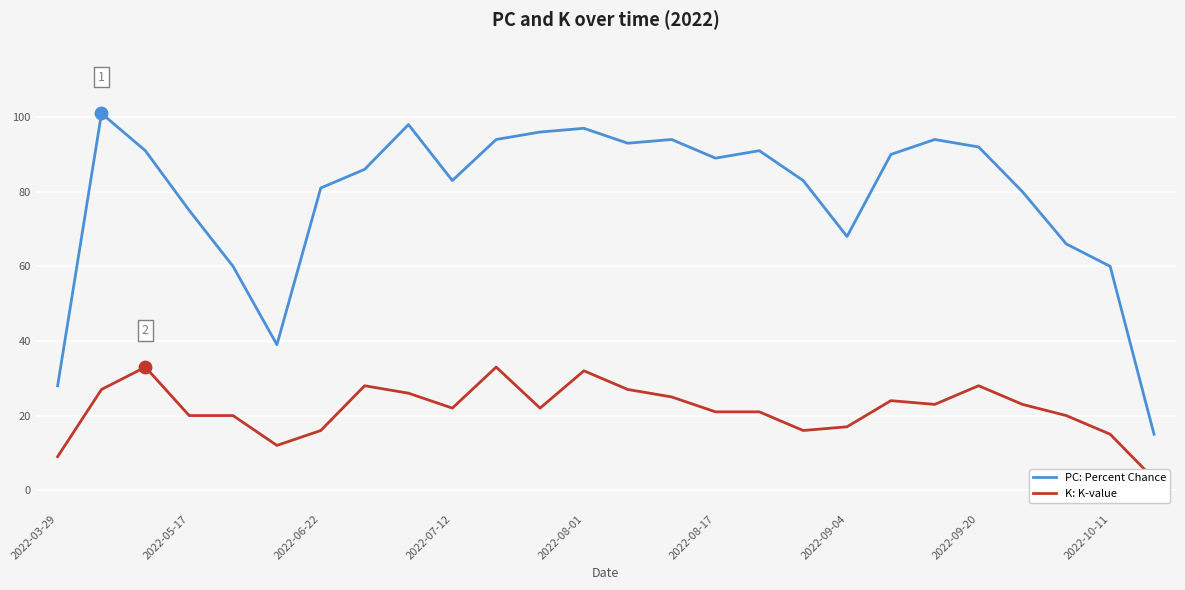

What are all the series names shown in the legend?

PC: Percent Chance, K: K-value